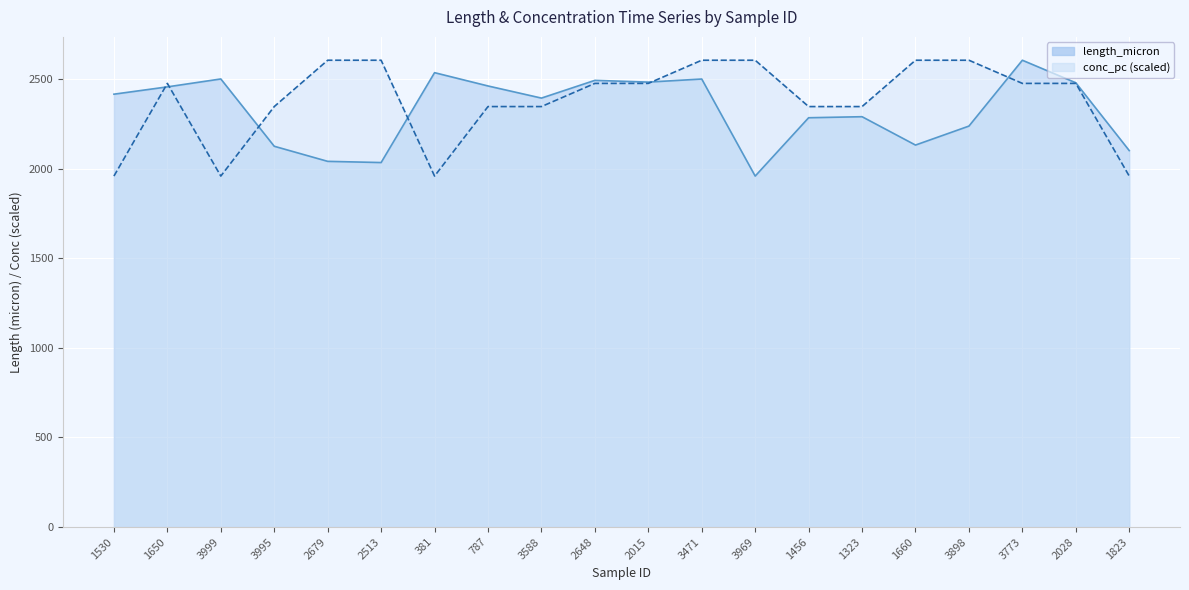

At which label does length_micron reach its minimum?

3969